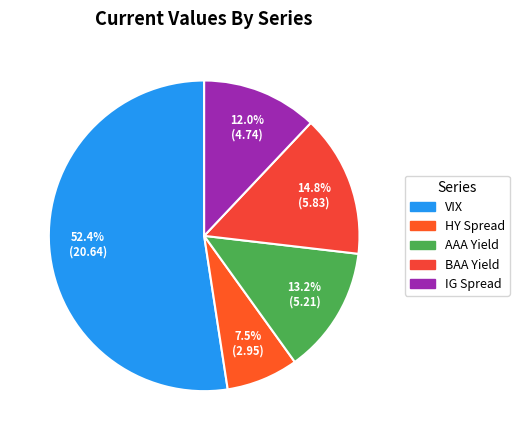

To the nearest percent, what portion does IG Spread represent?

12%